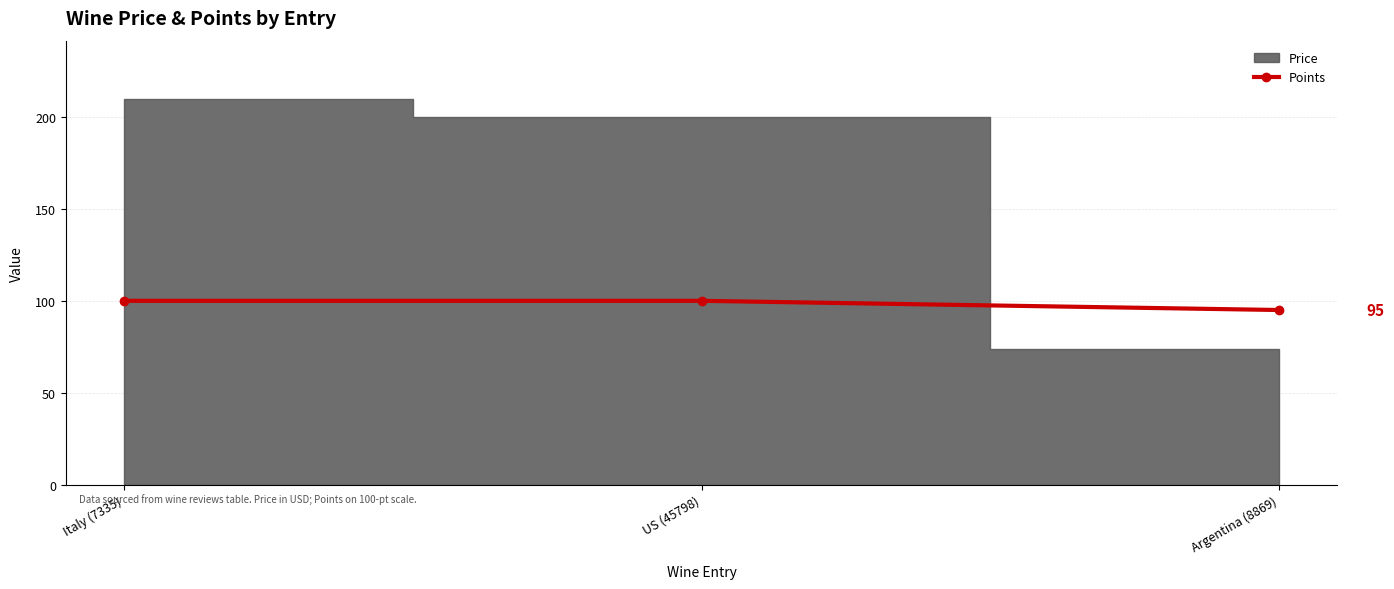

The Points series shows 95 at Argentina (8869). True or false?

True